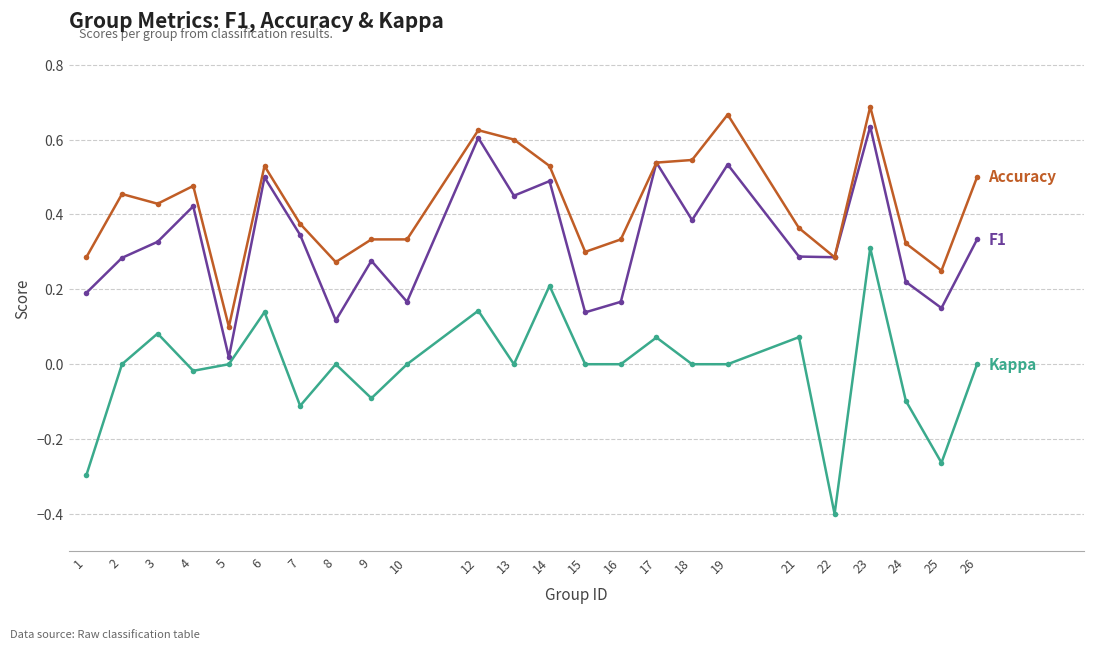

At which category is the sum across all series the highest?

23